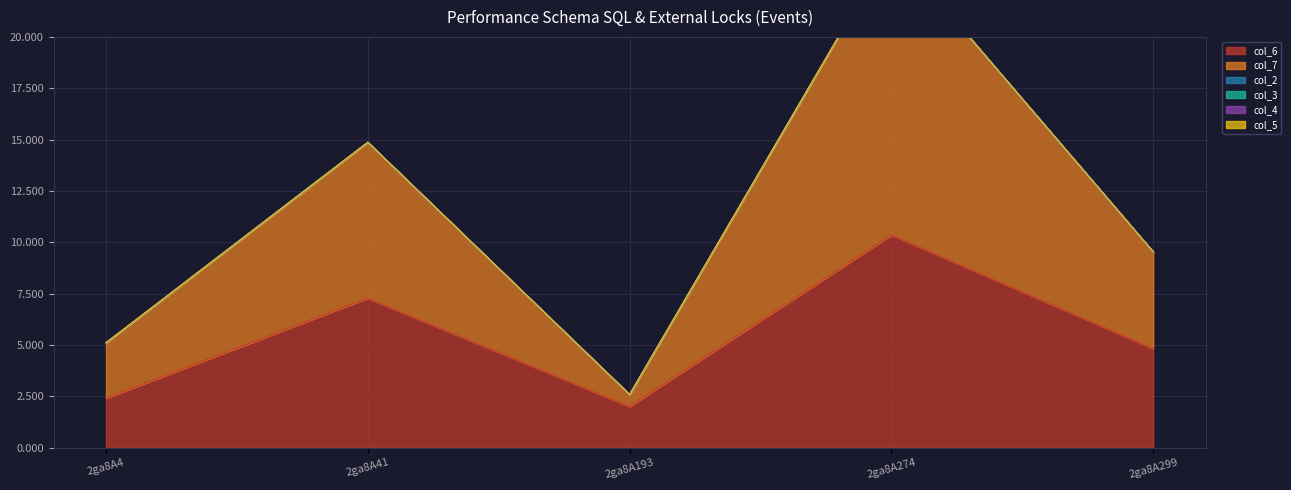

True or false: col_5 has more than 0 interior local peaks.

False